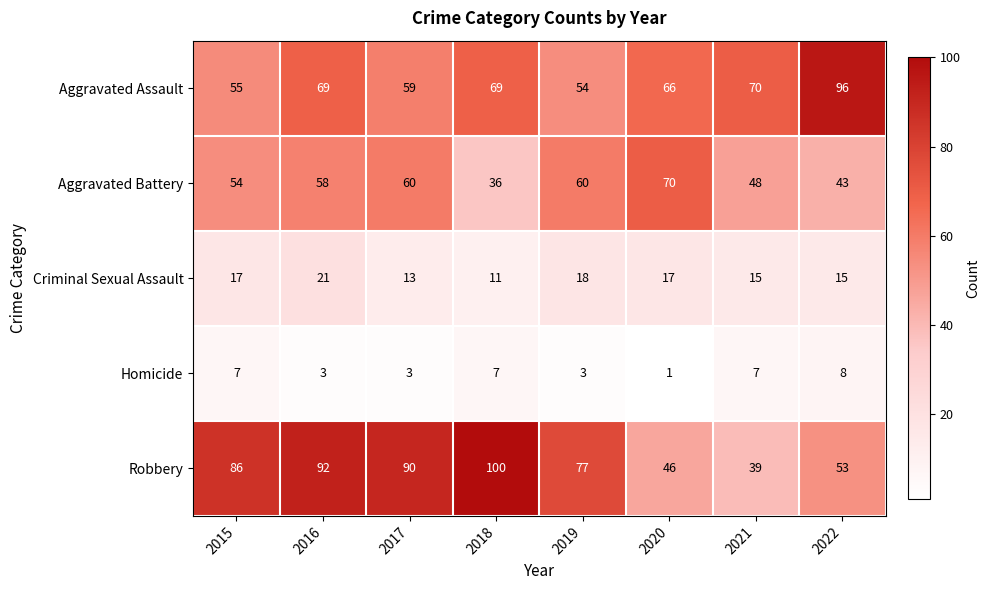

What is the approximate value of Aggravated Assault at 2022?

96